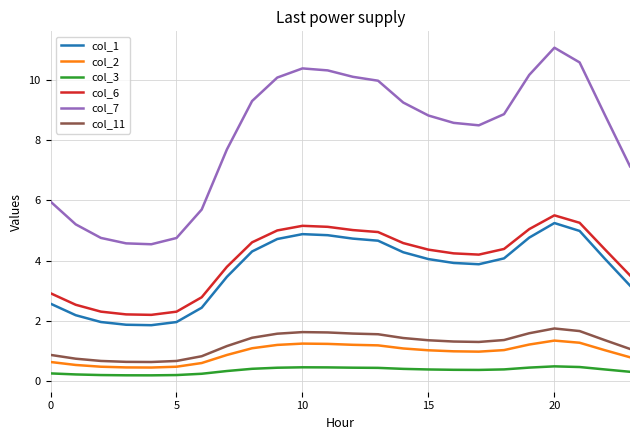

What is the maximum value shown in the chart?

11.1